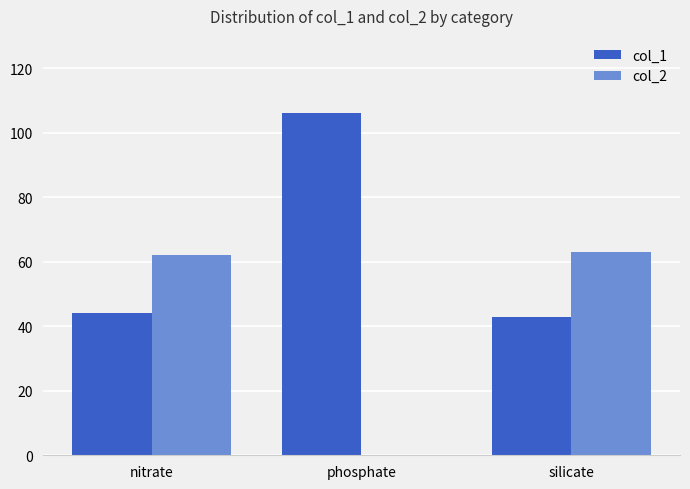

What is the maximum value shown in the chart?

106